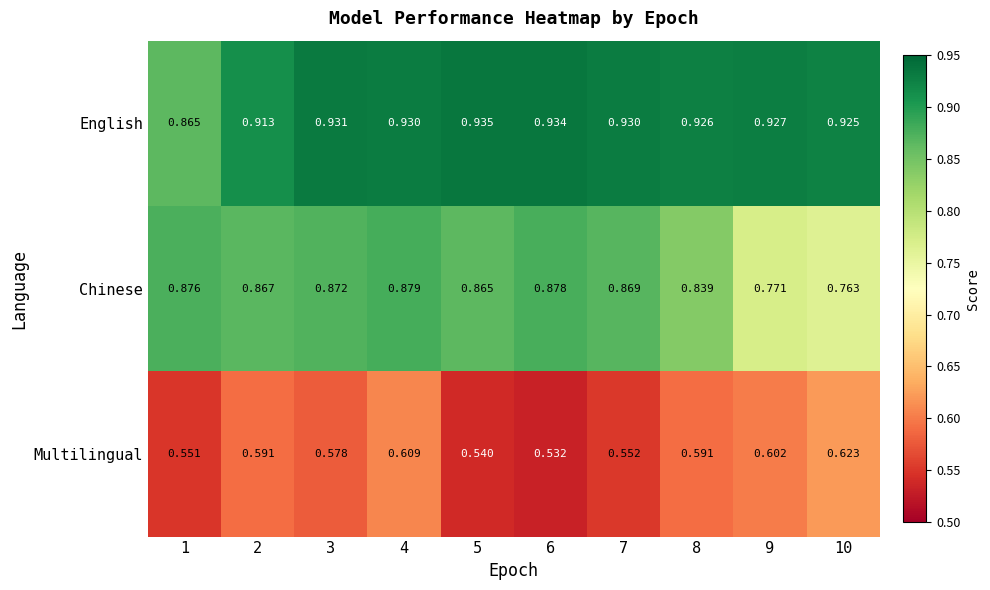

What is the total value across all series at 4?

2.4